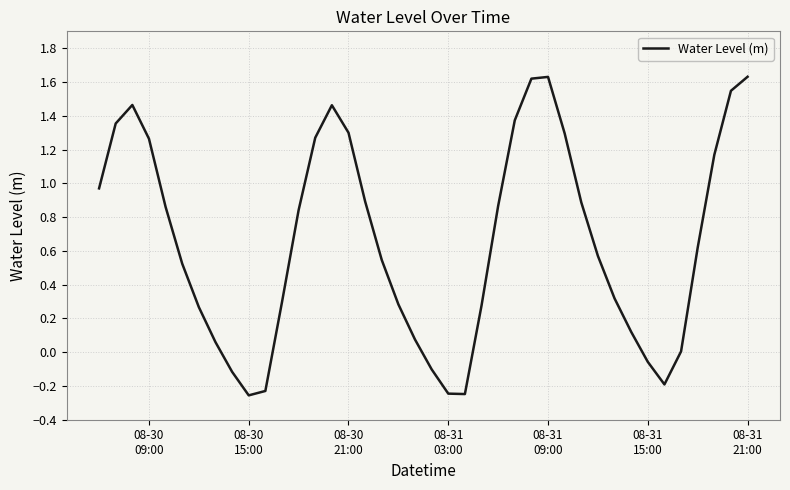

How many lines are shown in the chart?

1